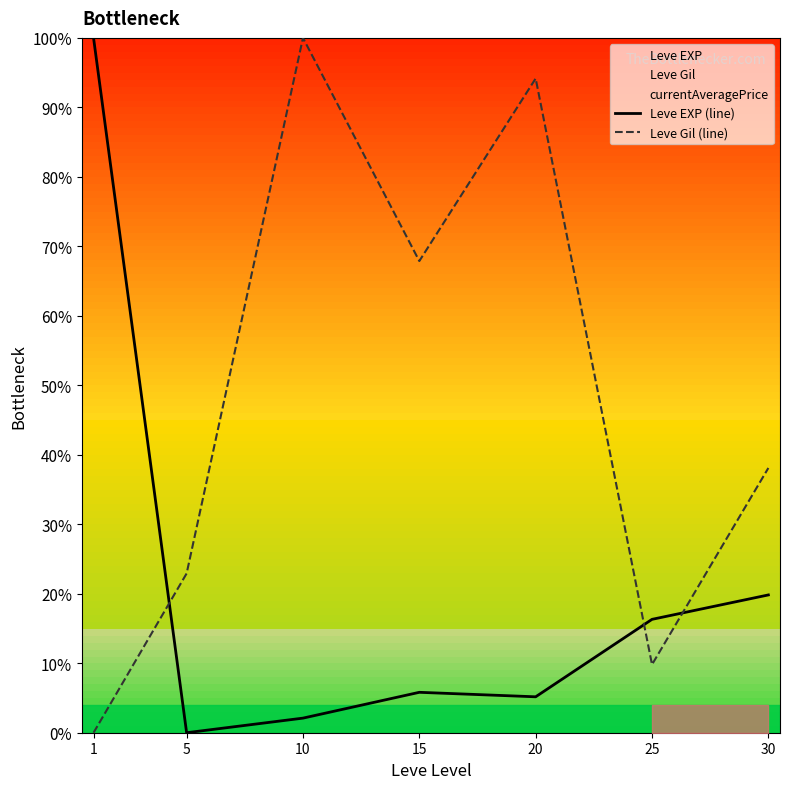

Is the value of Leve EXP (line) at 20 greater than the value of Leve Gil (line) at 25?

No